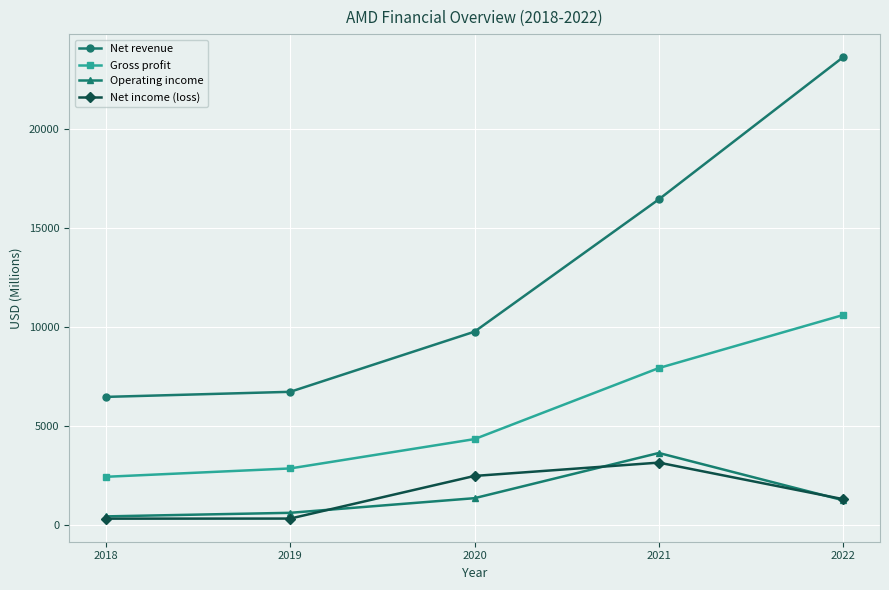

How many distinct data groups are displayed?

4